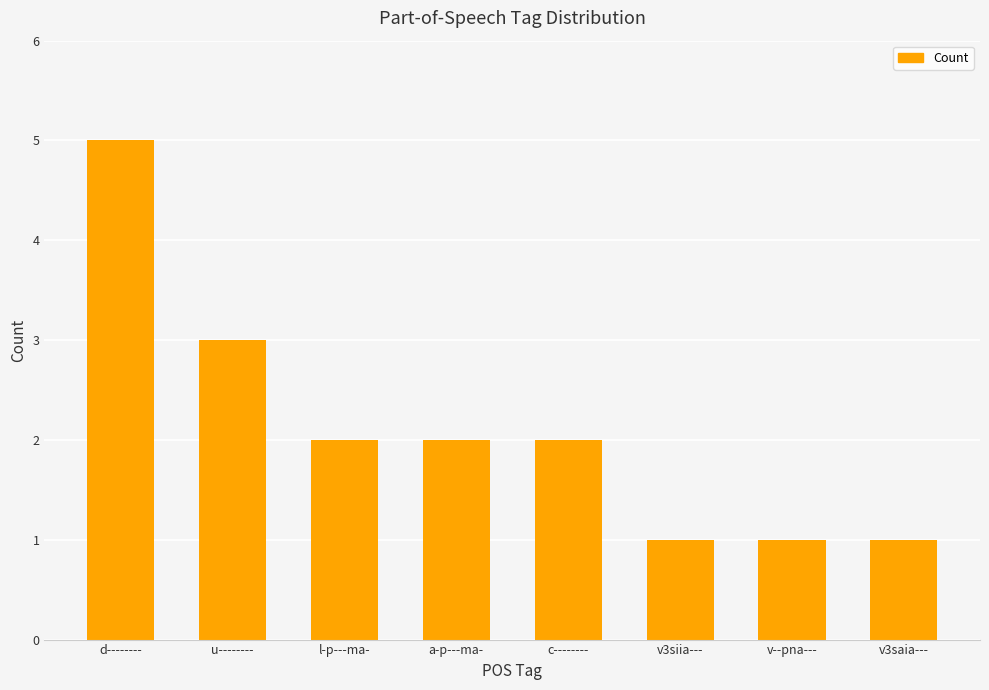

Between a-p---ma- and v--pna---, which is larger?

a-p---ma-